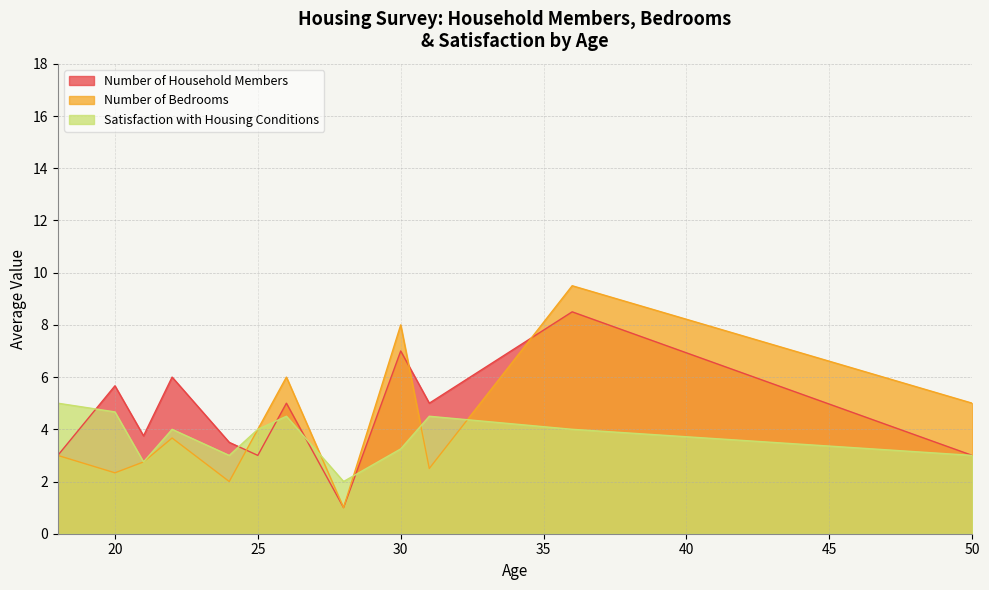

How many interior local valleys does the Number of Household Members series have?

4